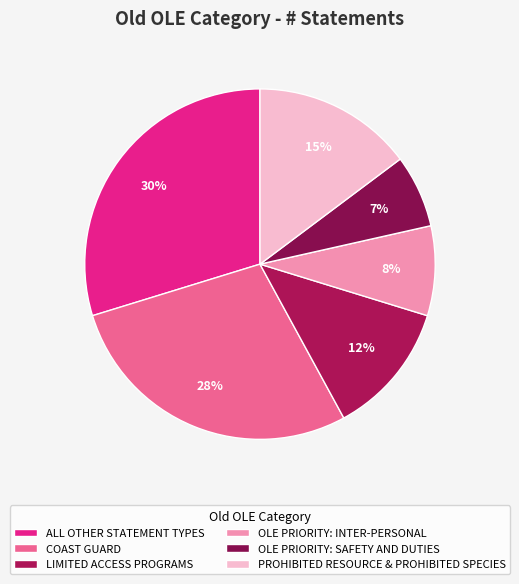

Is ALL OTHER STATEMENT TYPES the majority of the pie?

No